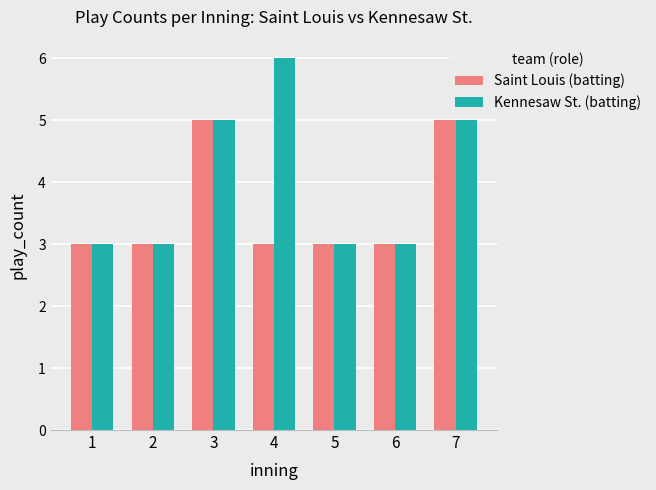

What is the sum of the Kennesaw St. (batting) values at 4 and 1?

9